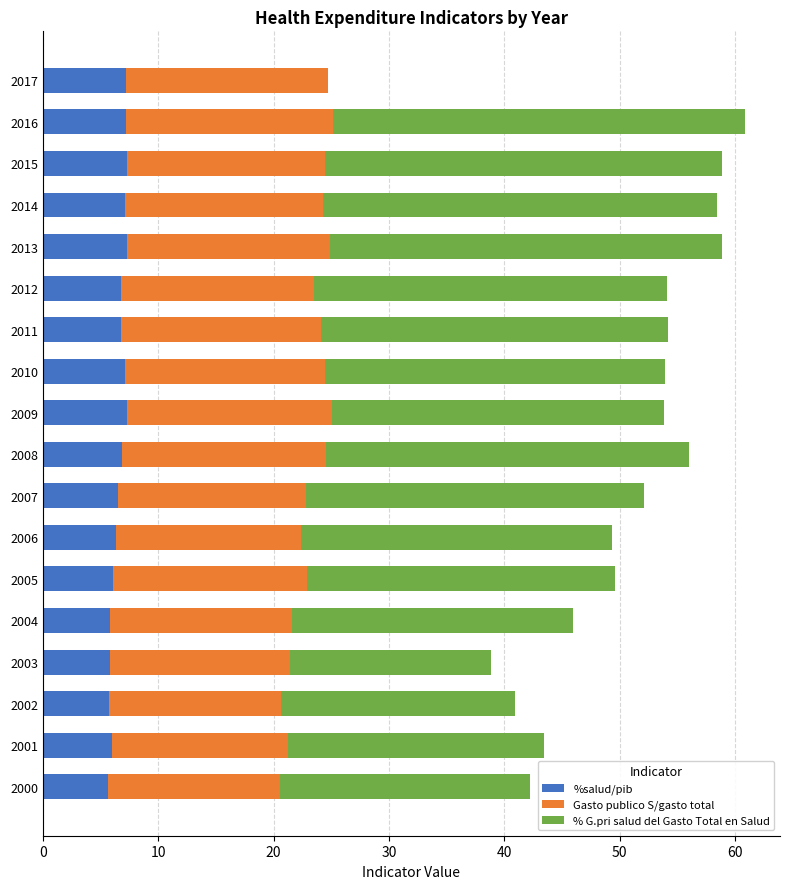

True or false: %salud/pib has a value of 10.9 at 2014.

False